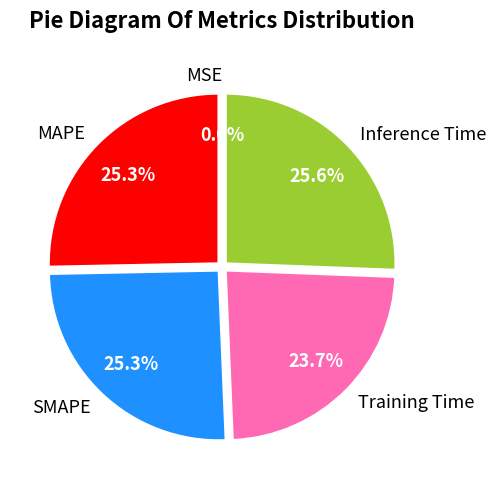

To the nearest percent, what portion does MAPE represent?

25%